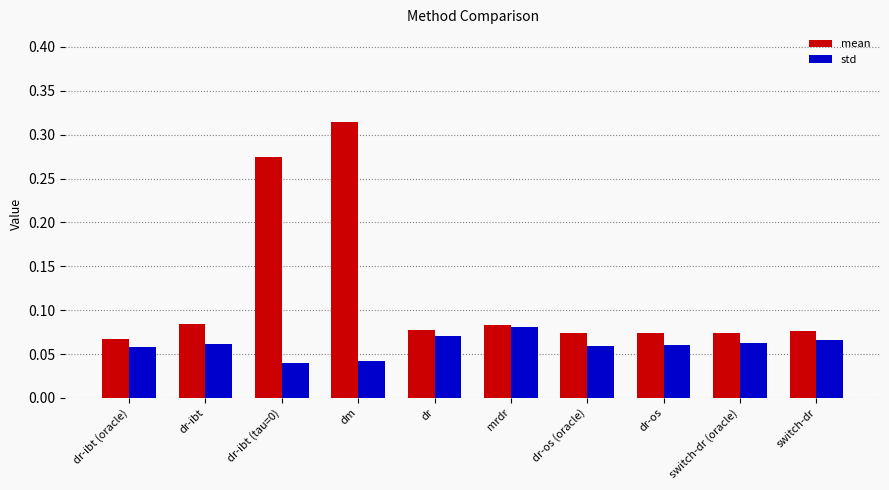

At which category is the sum across all series the highest?

dm